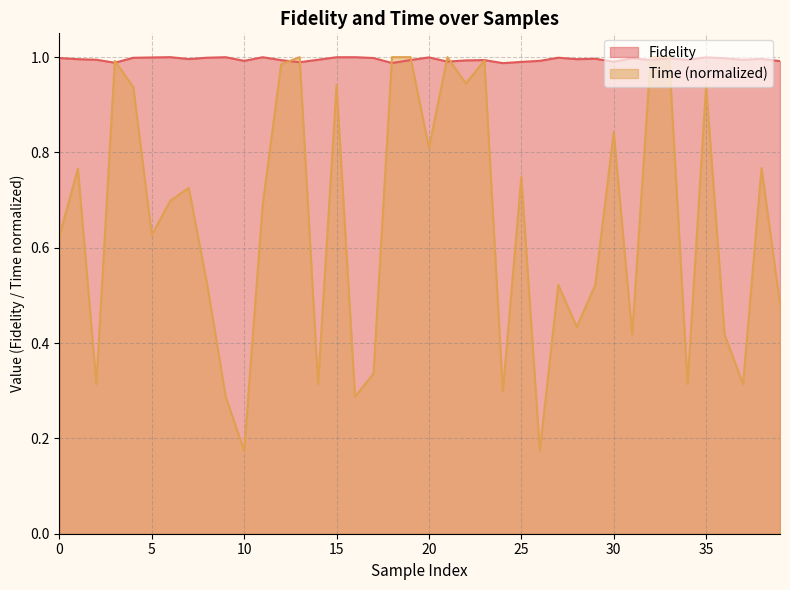

Between 7 and 10, which series saw the biggest shift?

Time